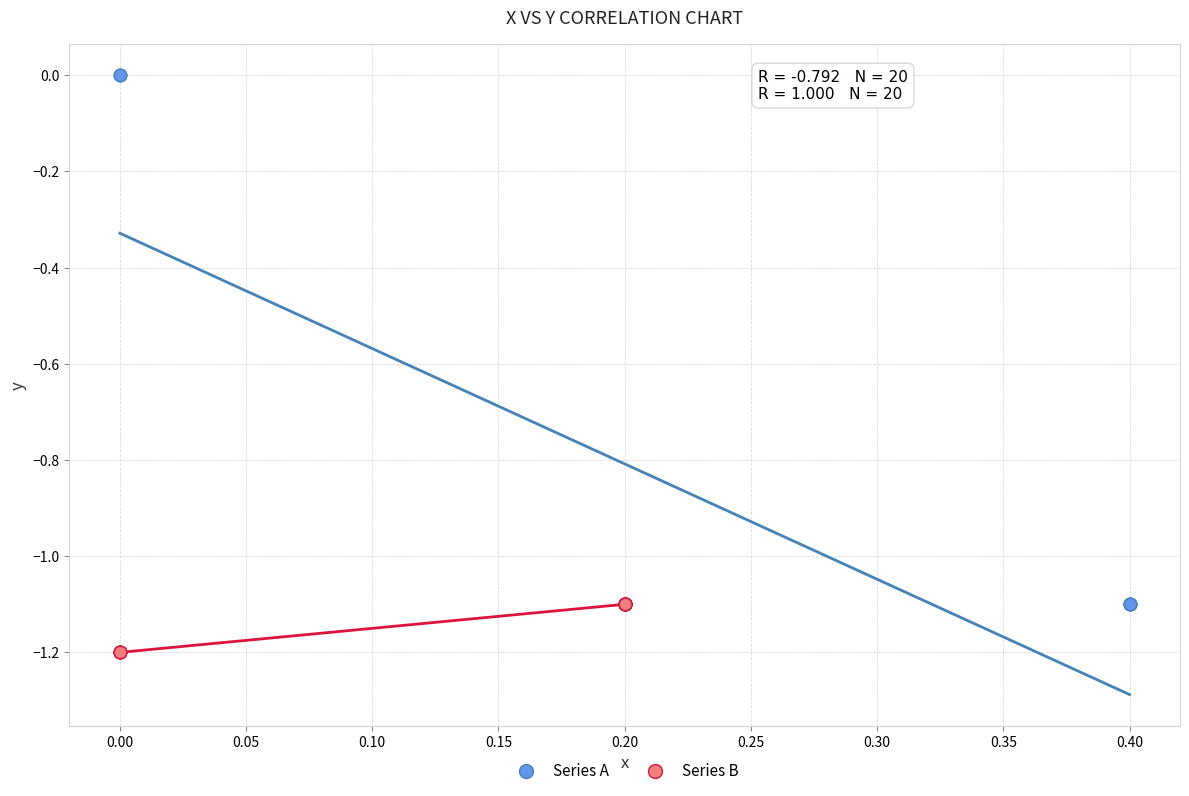

What are all the series names shown in the legend?

Series A, Series B